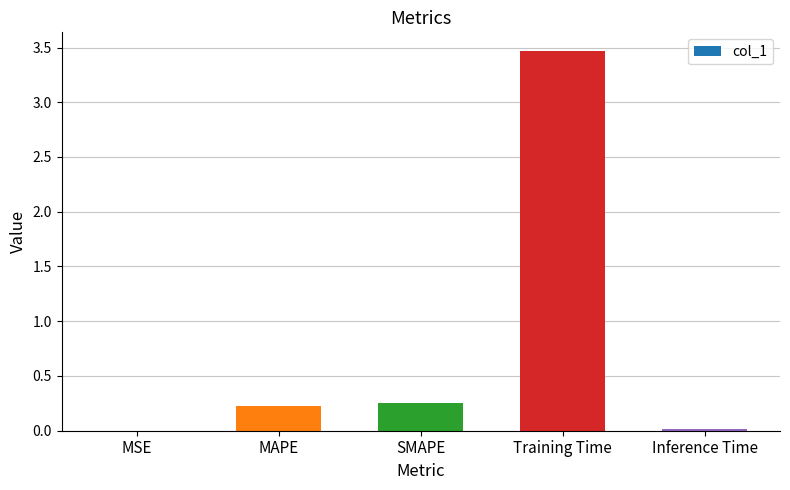

The chart shows a value of 0.0 at MSE. True or false?

True